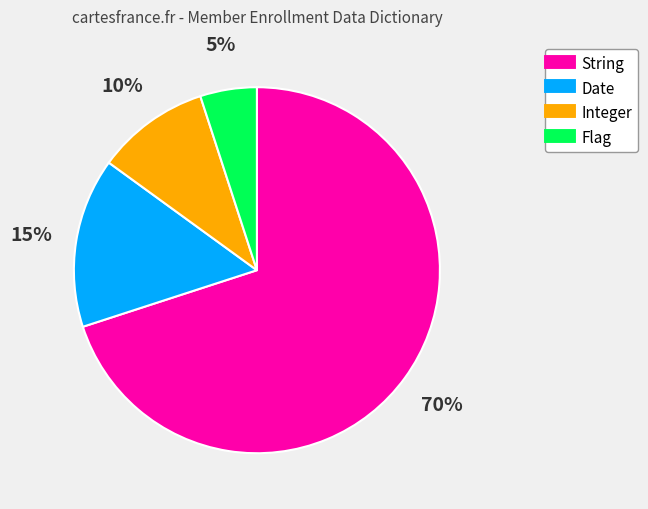

Is it true that String is 63% of the pie?

False